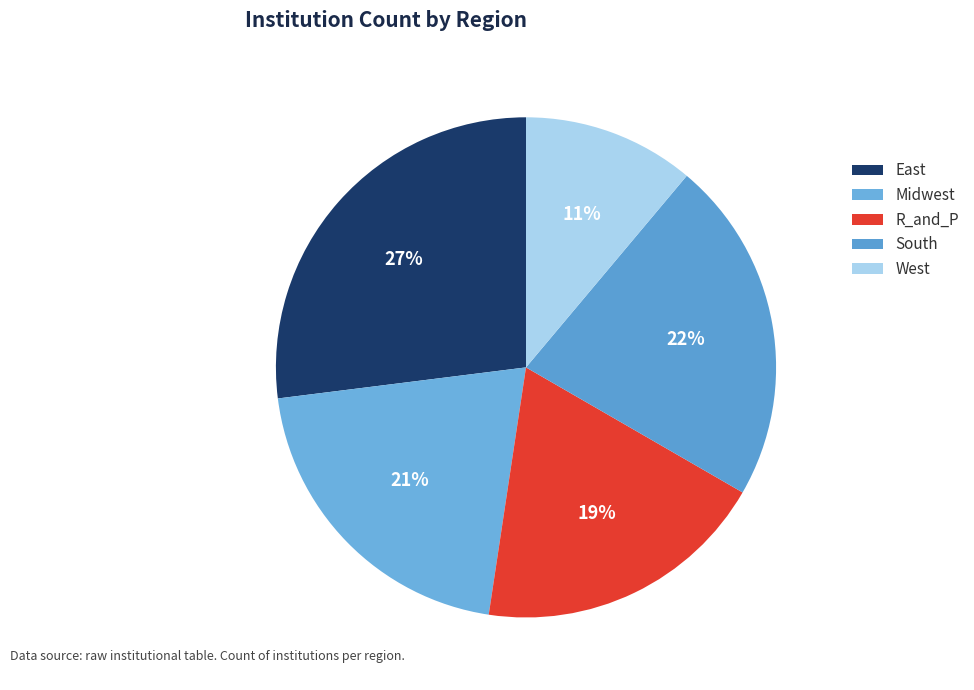

Approximately how many times larger is the value at R_and_P compared to South?

0.9